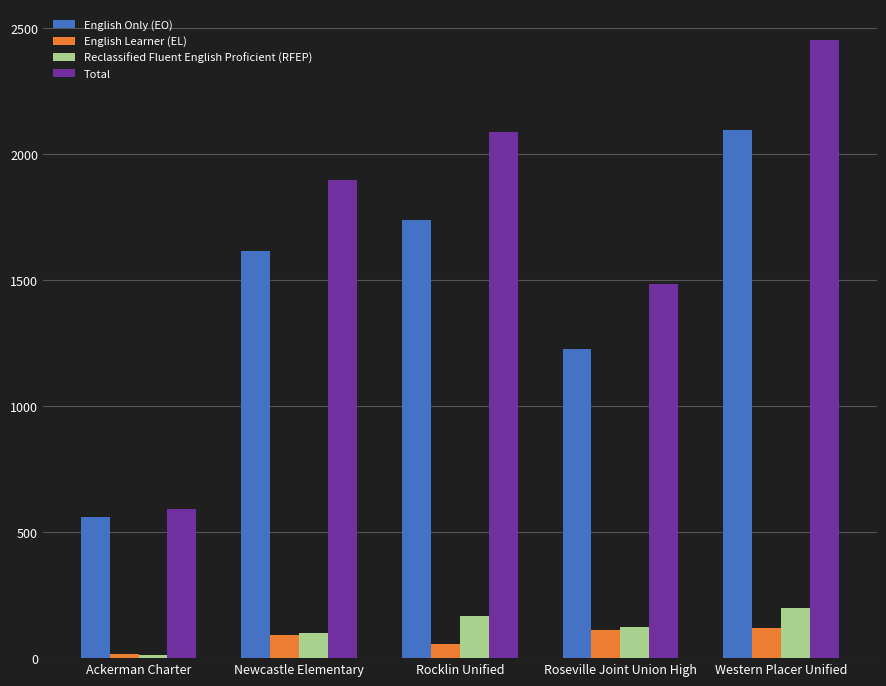

What is the difference between the highest and lowest values at Western Placer Unified?

2335